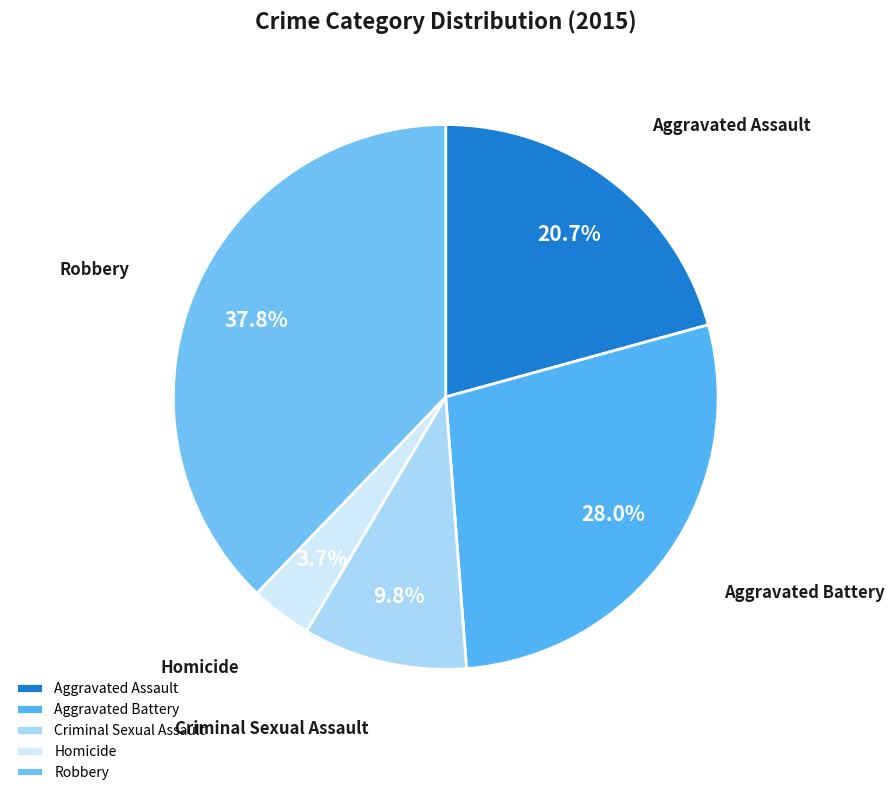

Does Criminal Sexual Assault represent more than half of the total?

No